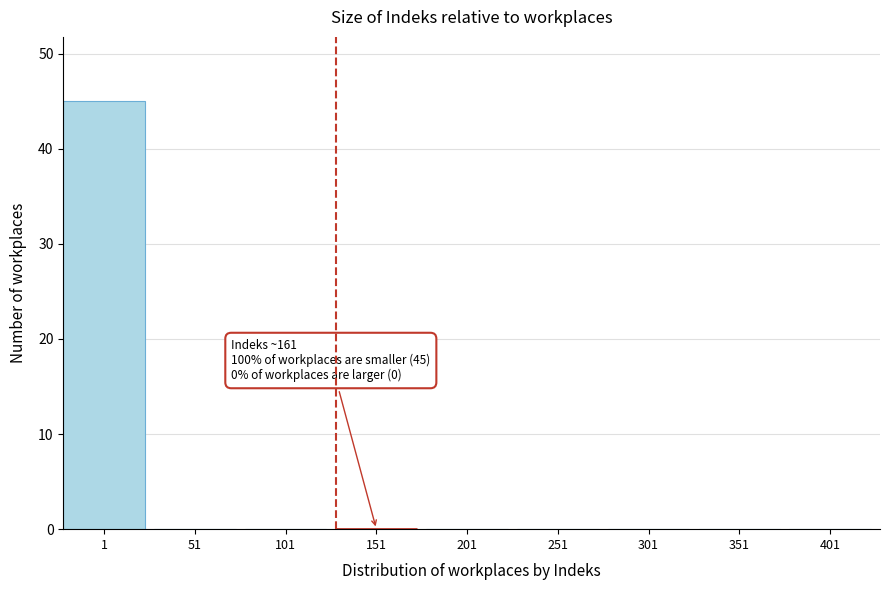

Reading left to right, extract all data points from this chart.

1=45	51=0	101=0	151=0	201=0	251=0	301=0	351=0	401=0